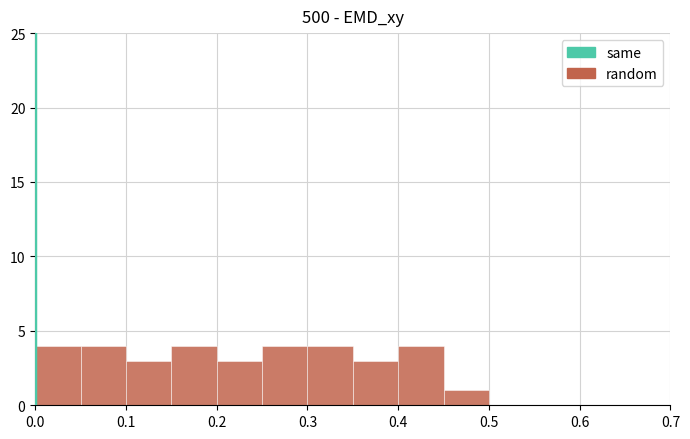

How tall is the bar that spans 0.40 to 0.45 on the x-axis? The values are not printed on the chart, so give them approximately, as read against the axis.

4